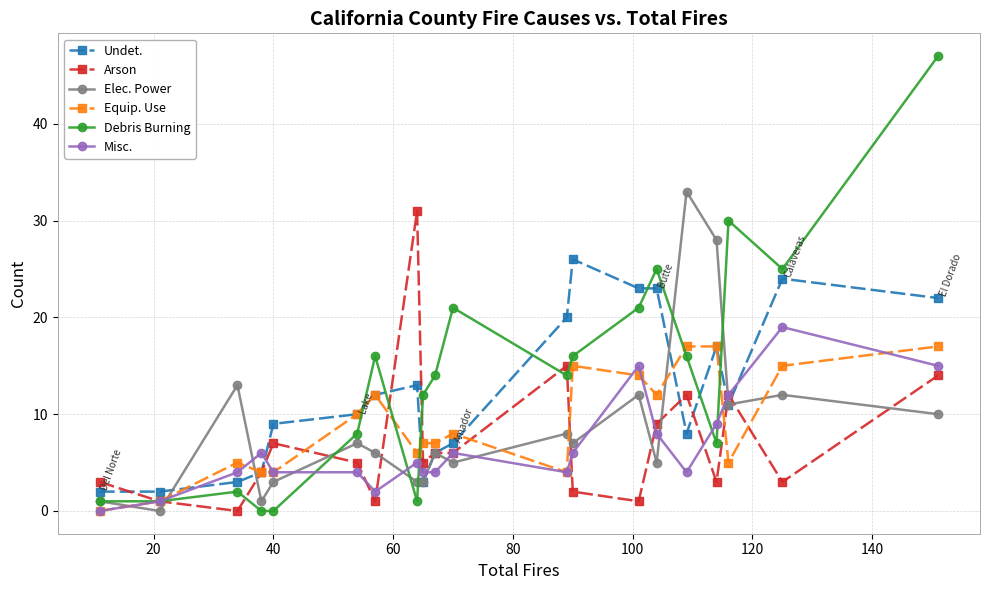

True or false: Elec. Power and Equip. Use cross at least once.

True